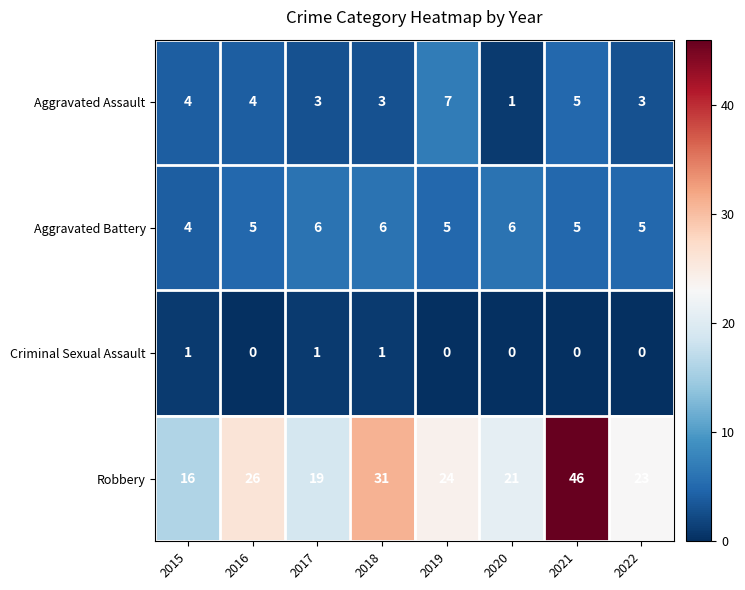

Count the number of data series in this chart.

4